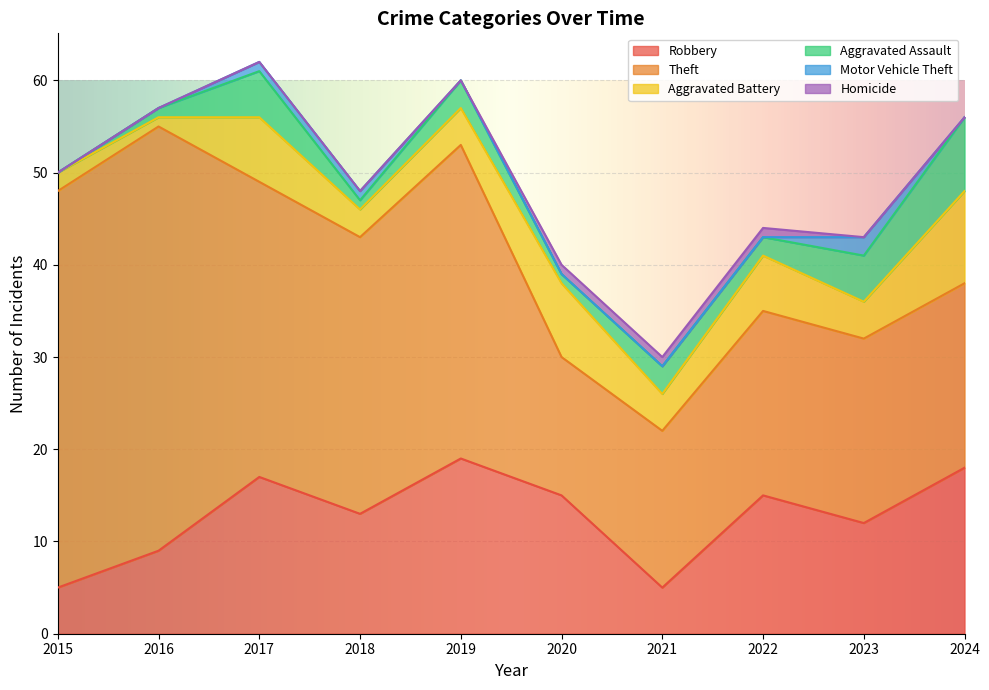

At which category does Robbery reach its first local valley?

2018